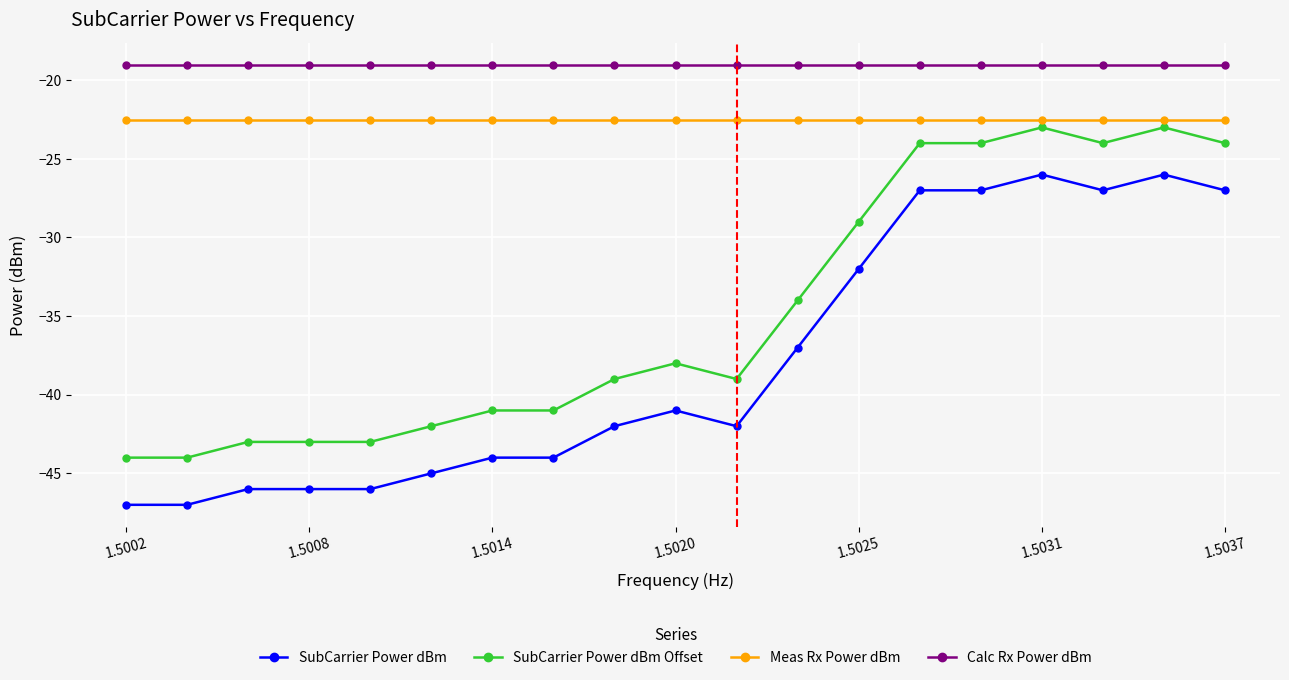

Which series has the largest total across all categories?

Calc Rx Power dBm